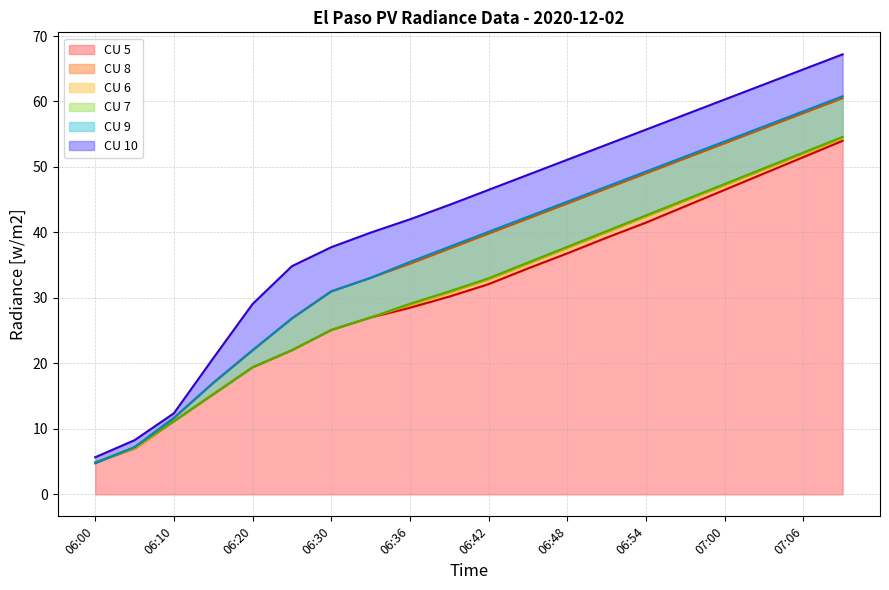

How many lines are shown in the chart?

6